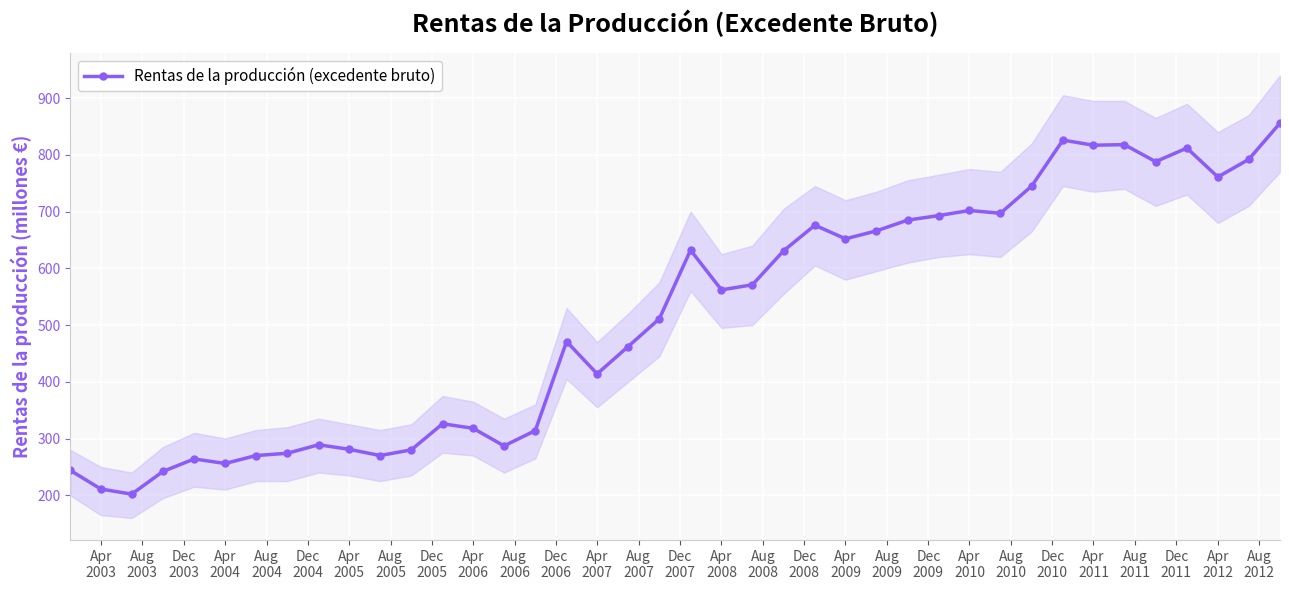

What is the sum of all values?

20568